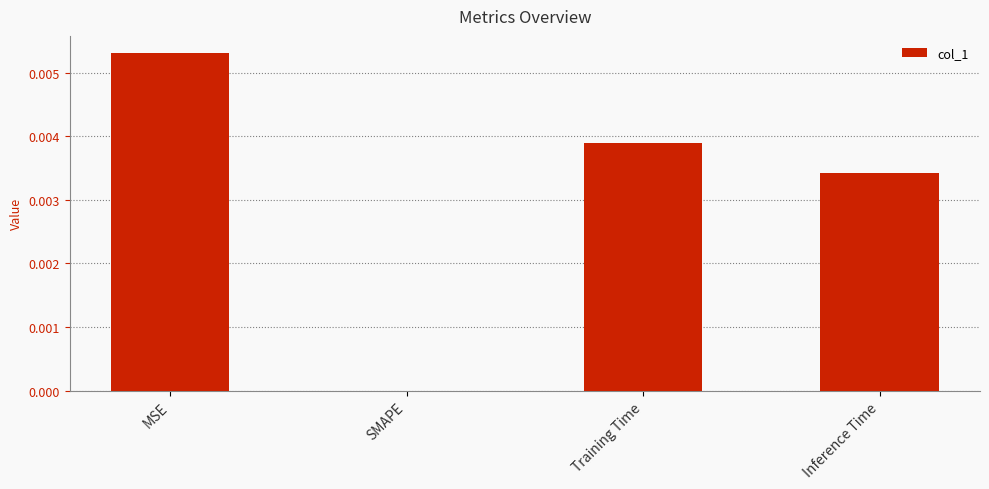

The value at MSE is 0.0. True or false?

True